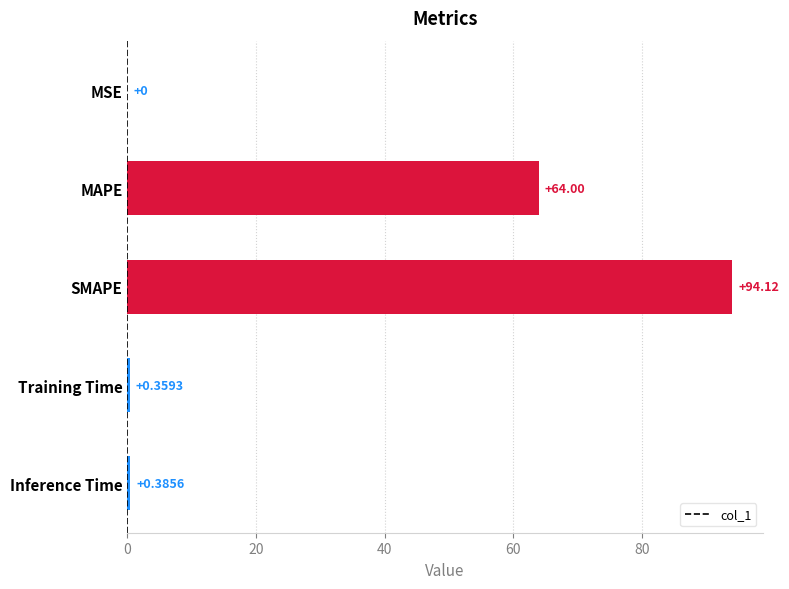

Where is the data nearest to the value 47?

MAPE